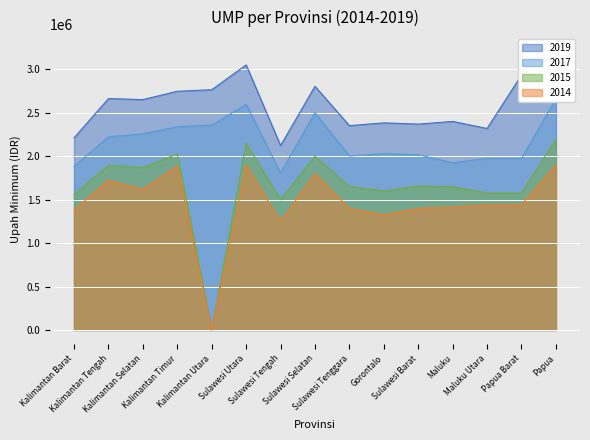

What is the label of the 14th point from the left?

Papua Barat